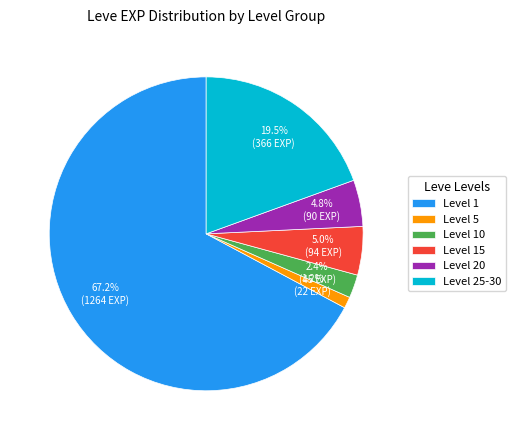

Which slice is the largest?

Level 1